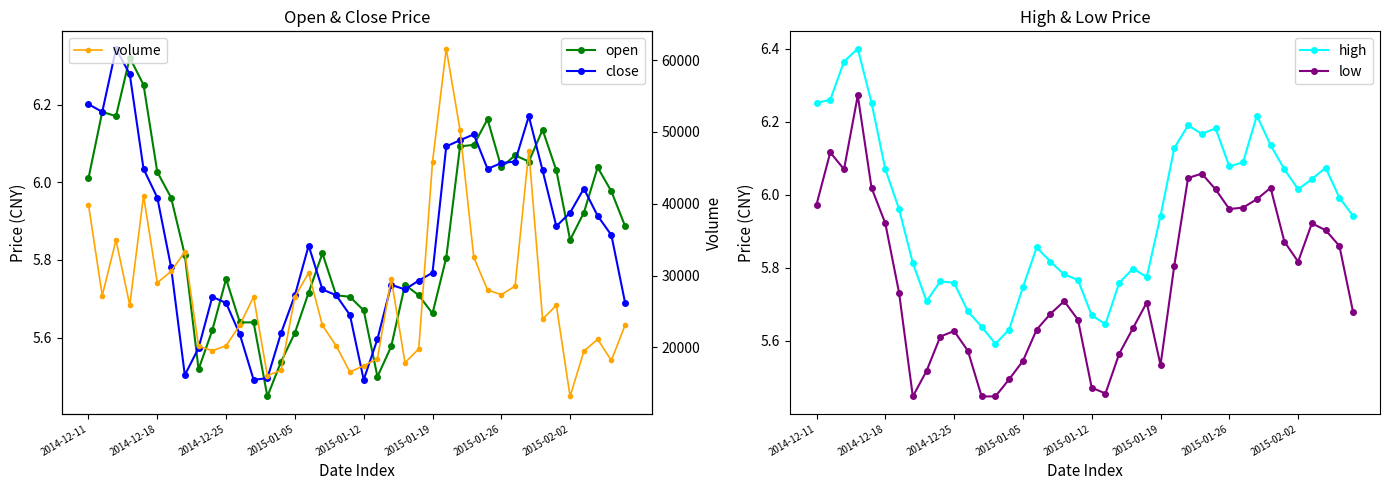

What position from the left is 16?

17